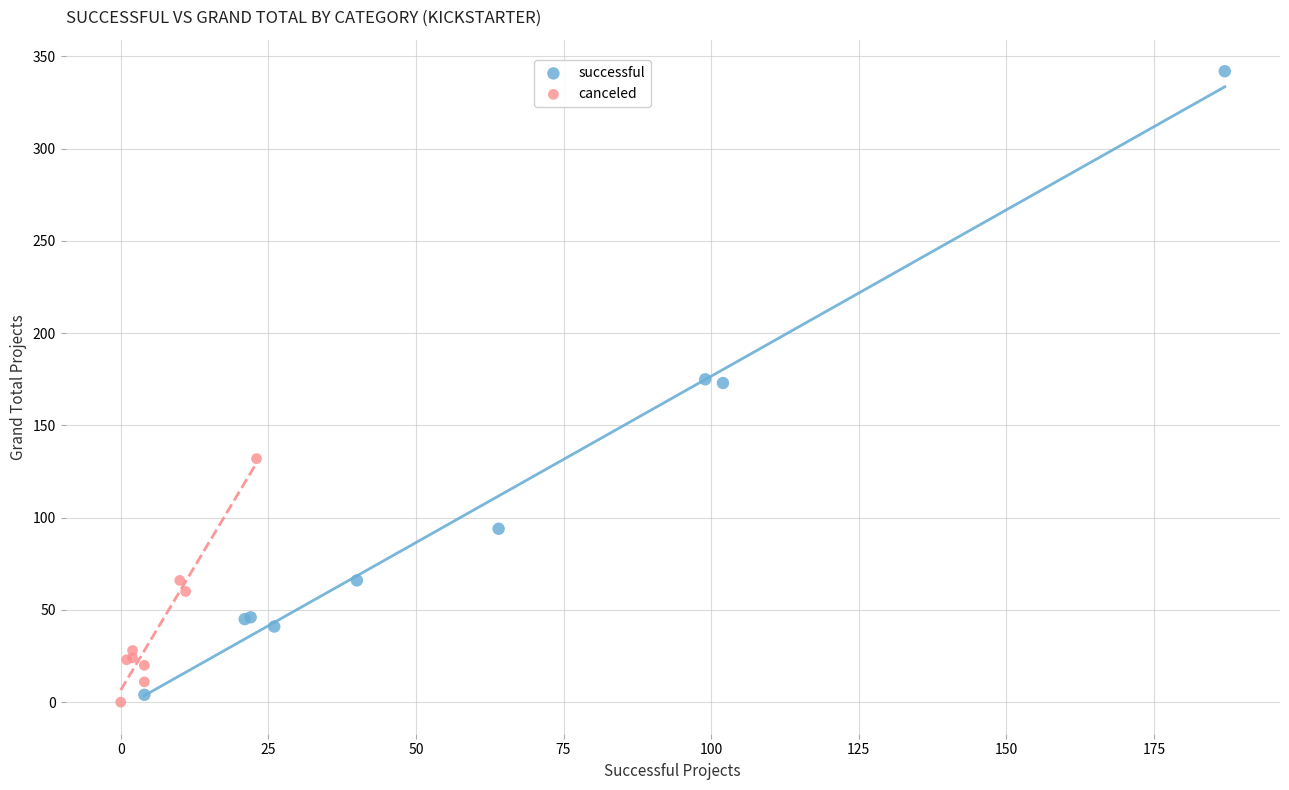

What are all the series names shown in the legend?

successful, canceled